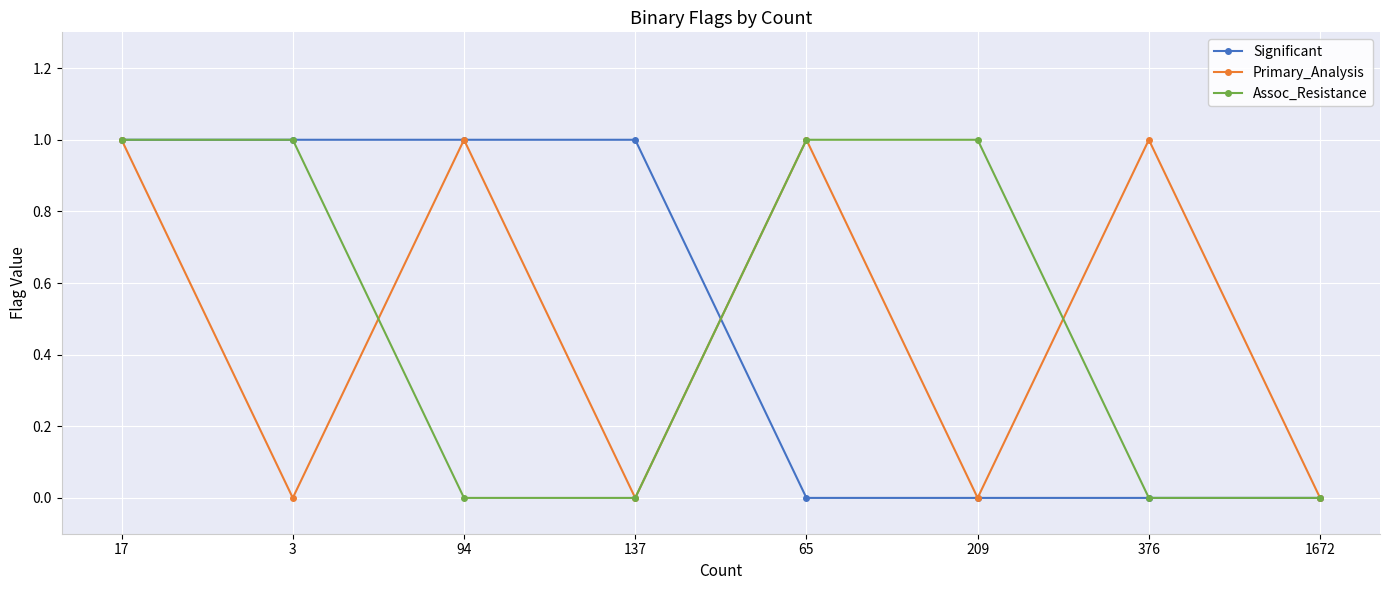

How many data points does each series have?

8